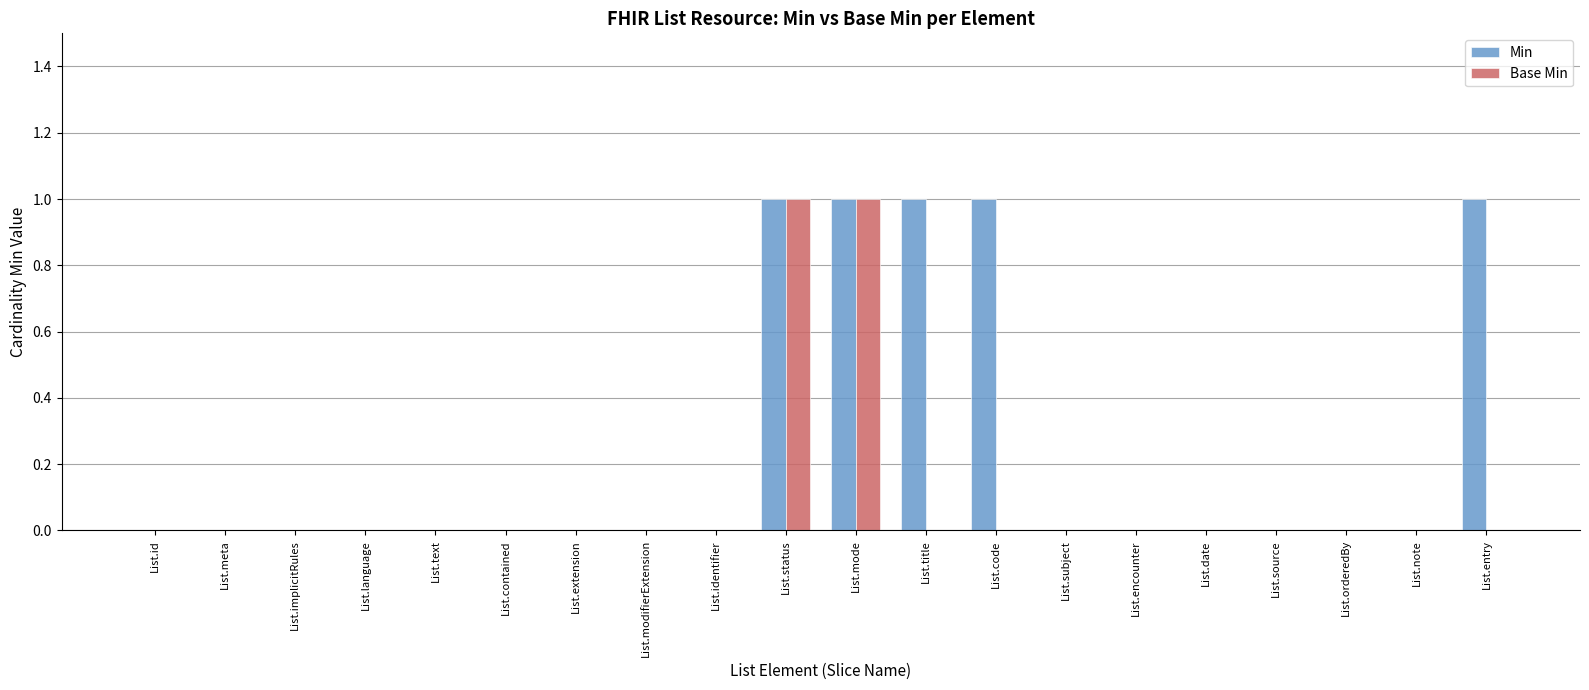

What is the sum of all Min values?

5